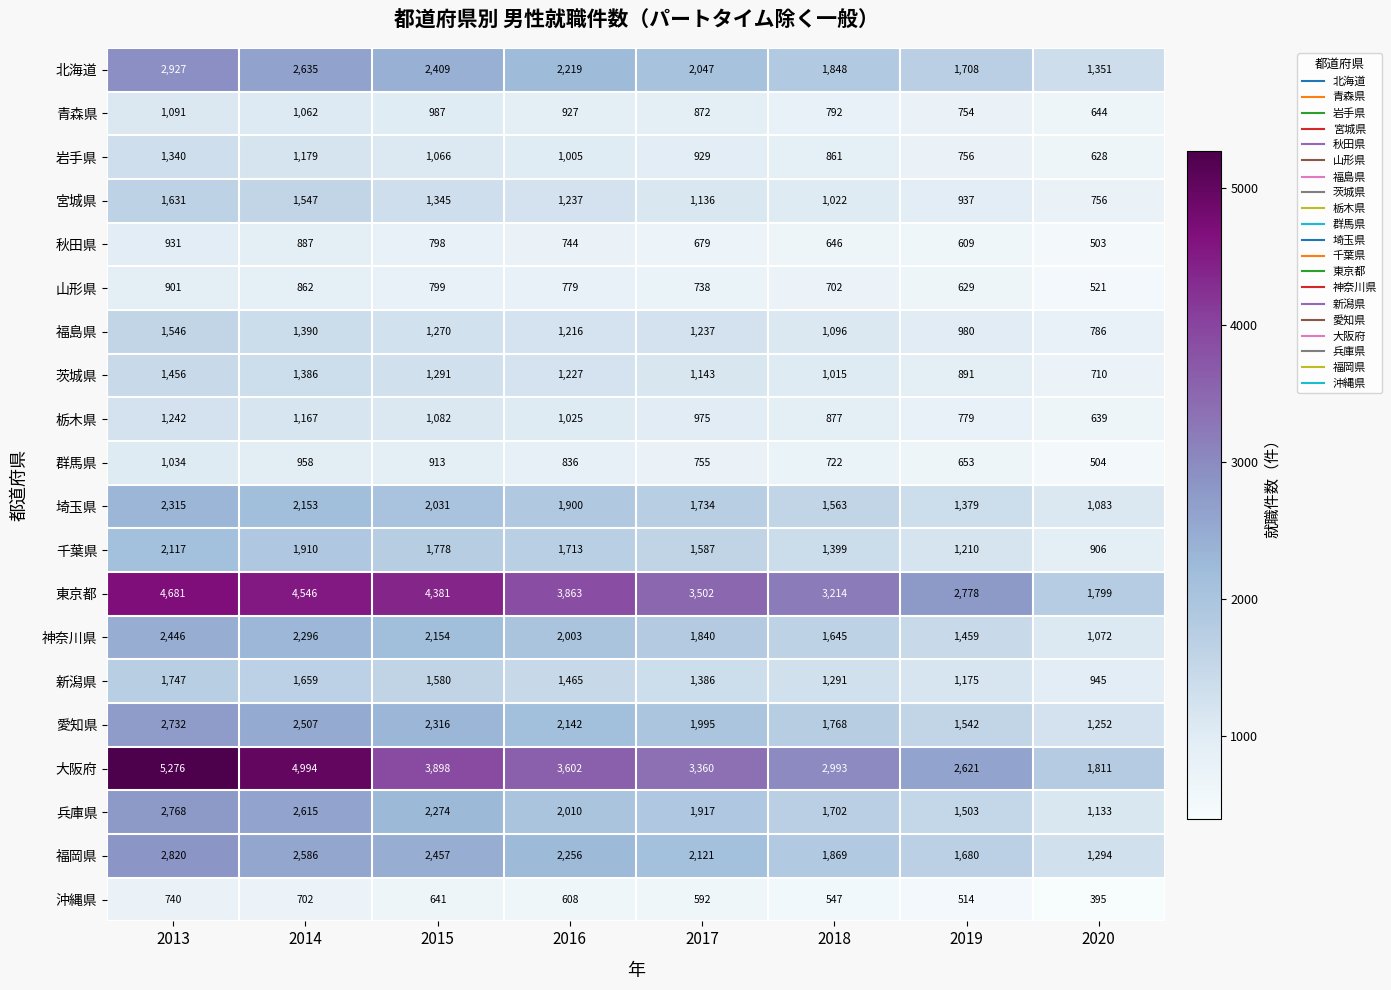

Count the 神奈川県 values in the range 1645 to 2296.

5